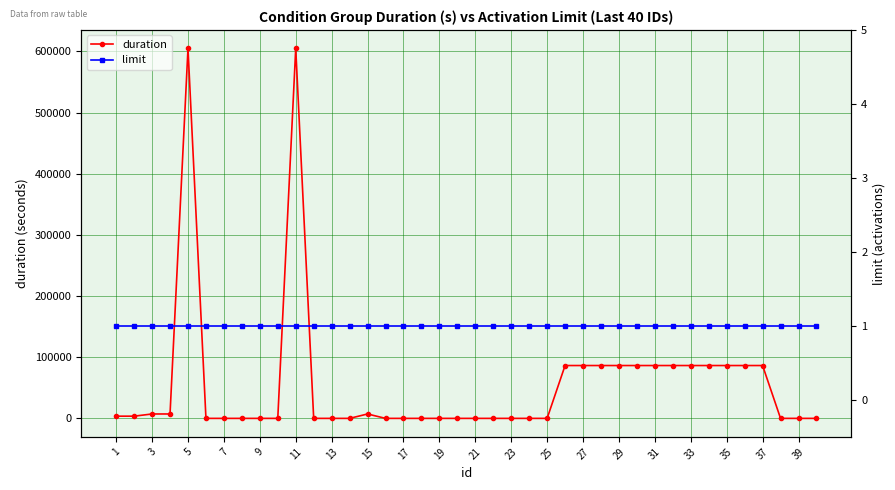

Is this an area chart (filled region under the line)?

No